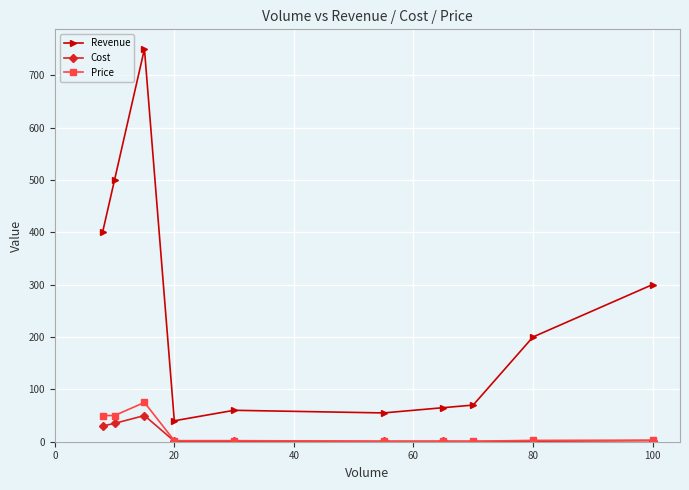

Does the chart display data point markers on the line(s)?

Yes